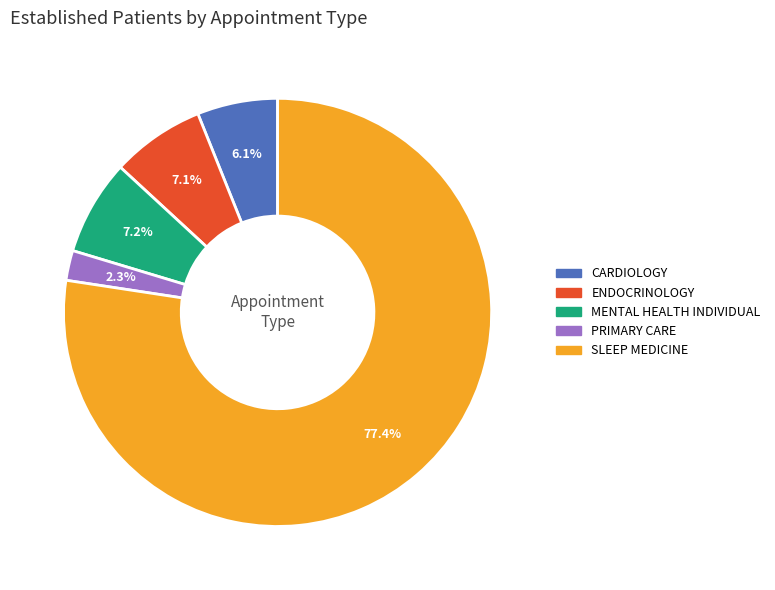

Which has a higher value, MENTAL HEALTH INDIVIDUAL or PRIMARY CARE?

MENTAL HEALTH INDIVIDUAL